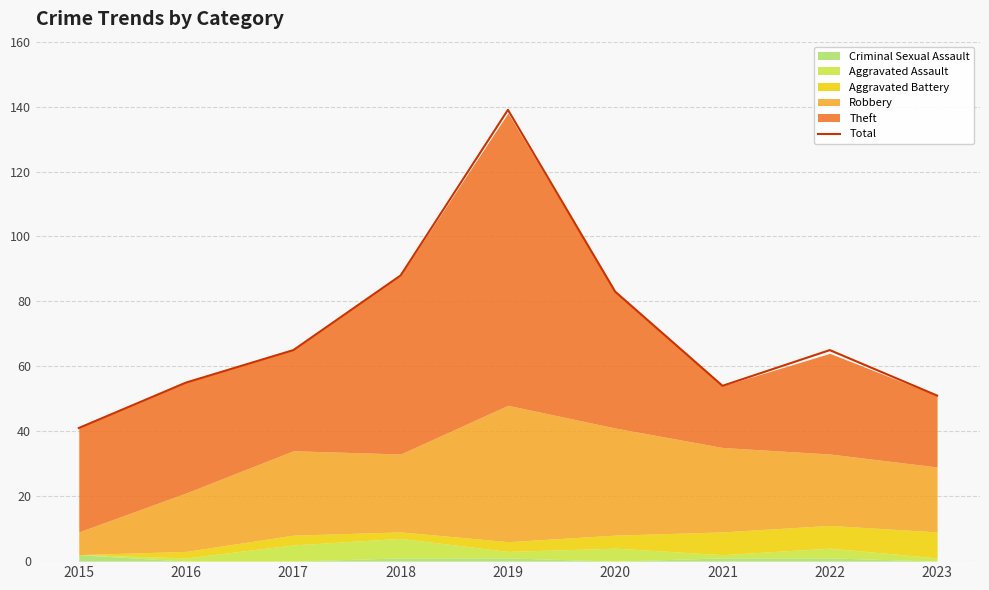

Reading left to right, what are all the values shown in this chart?

2015=41	2016=55	2017=65	2018=88	2019=139	2020=83	2021=54	2022=65	2023=51